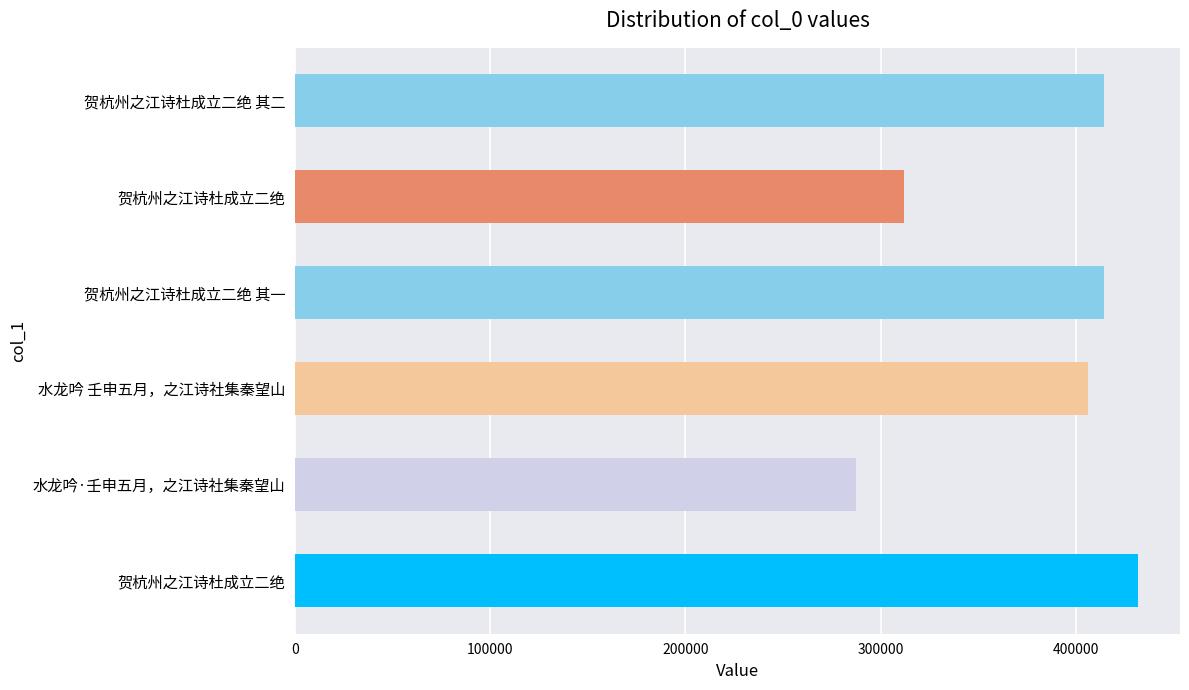

Which label corresponds to the smallest value in the chart?

水龙吟·壬申五月，之江诗社集秦望山